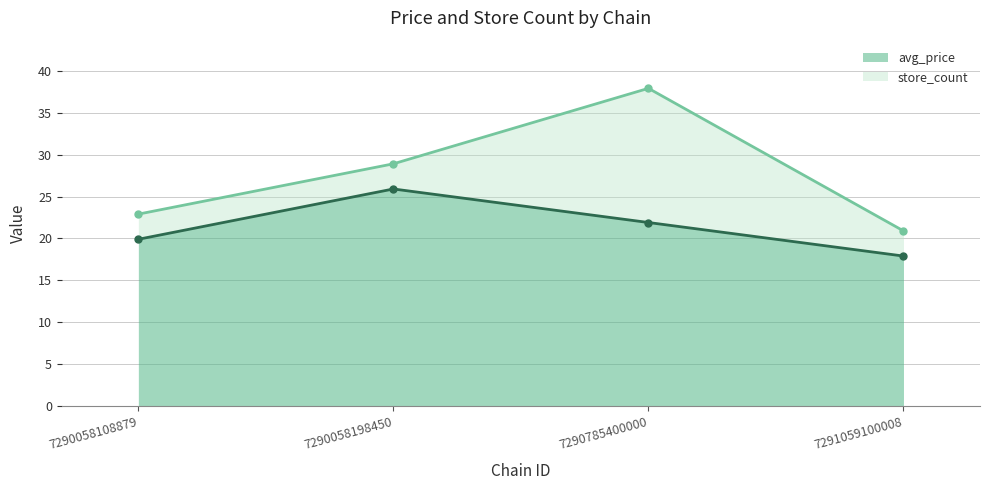

List the labels in order of value, largest first.

7290058198450, 7290785400000, 7290058108879, 7291059100008